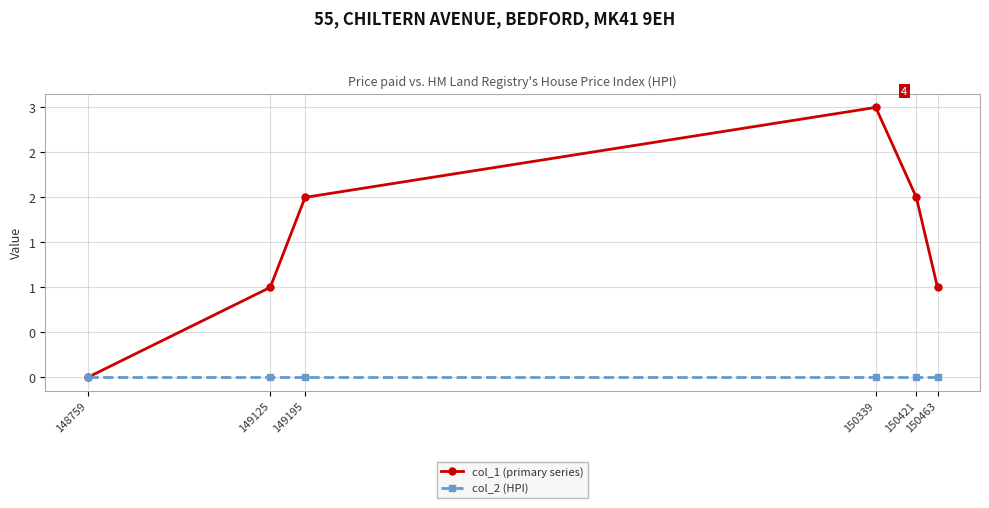

Does the chart have visible grid lines?

Yes